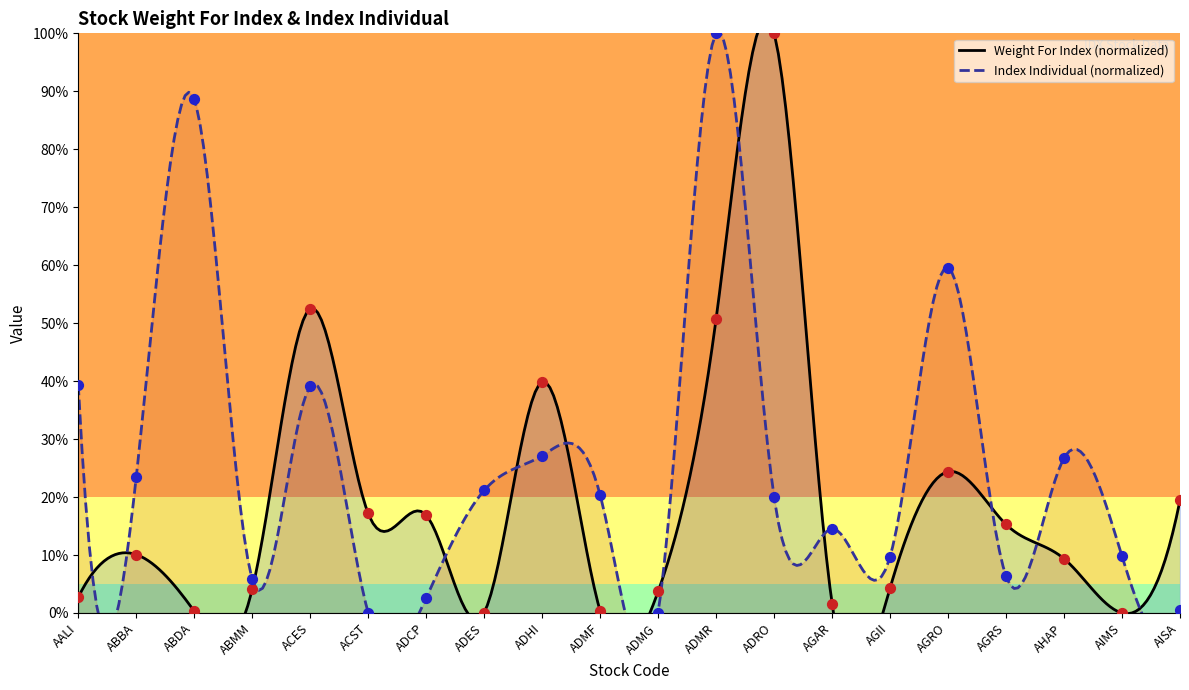

What are all the series names shown in the legend?

Weight For Index, Index Individual